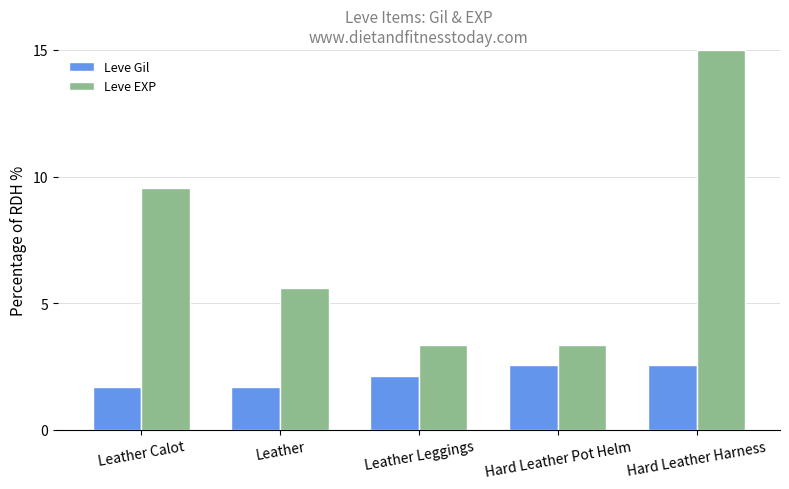

What is the greatest value displayed?

15.0